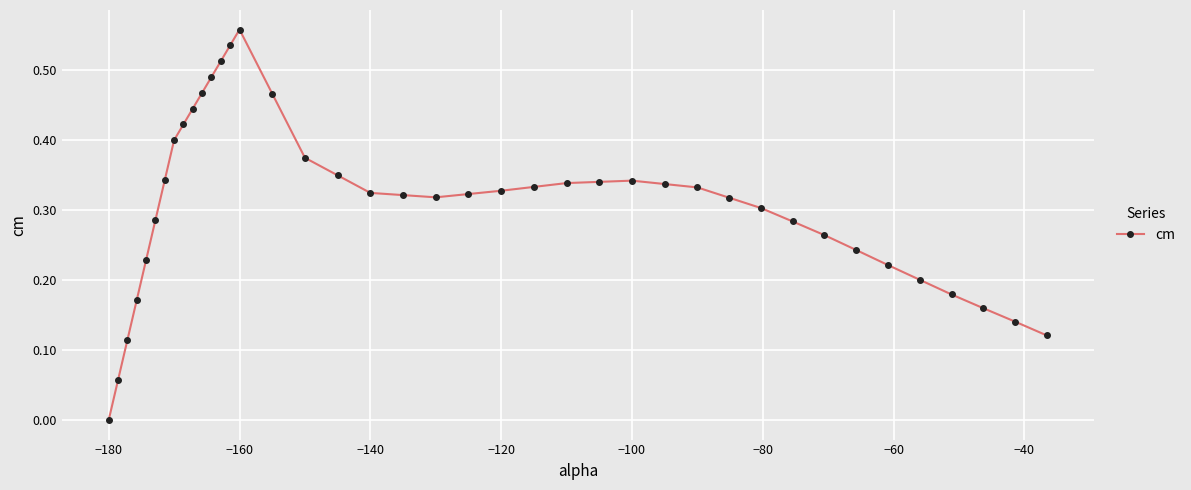

What is the sum of all values?

12.3